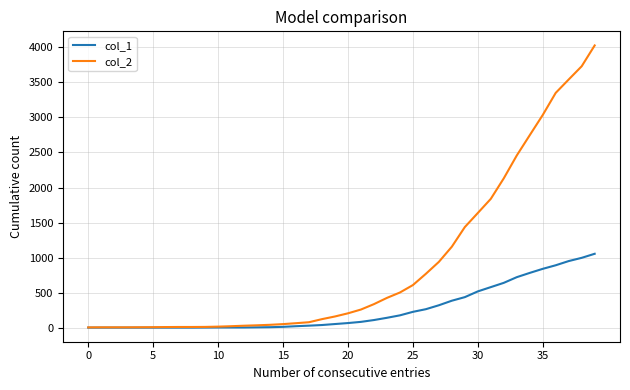

Which series has the largest range (max minus min)?

col_2